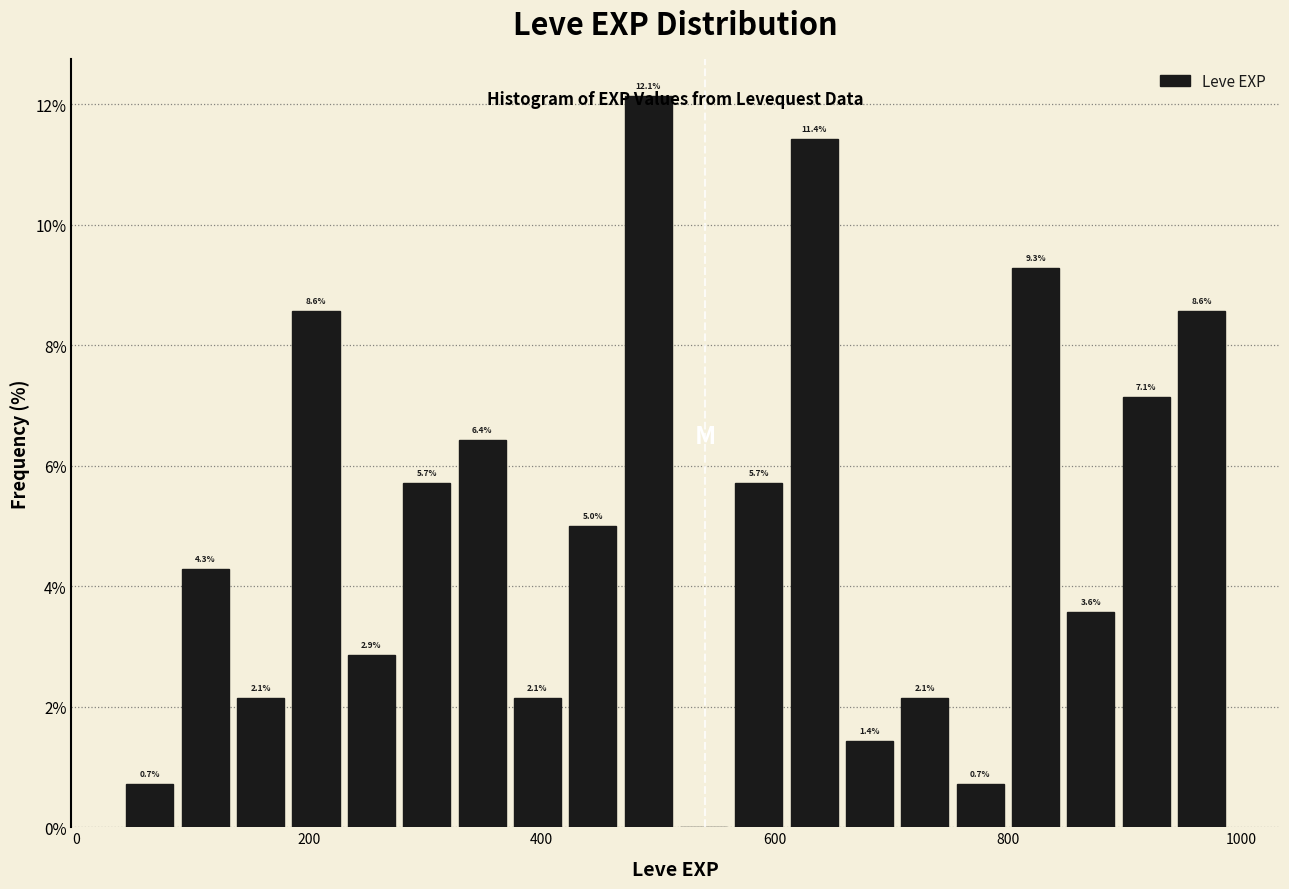

Read against the x-axis, roughly where is the centre of the tallest bar?

500